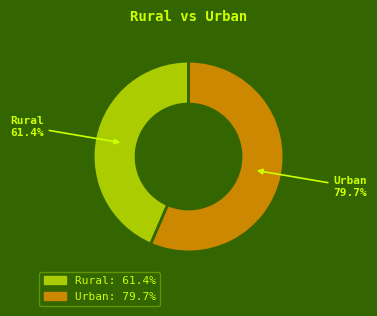

What percentage is the Rural slice, to the nearest percent?

44%